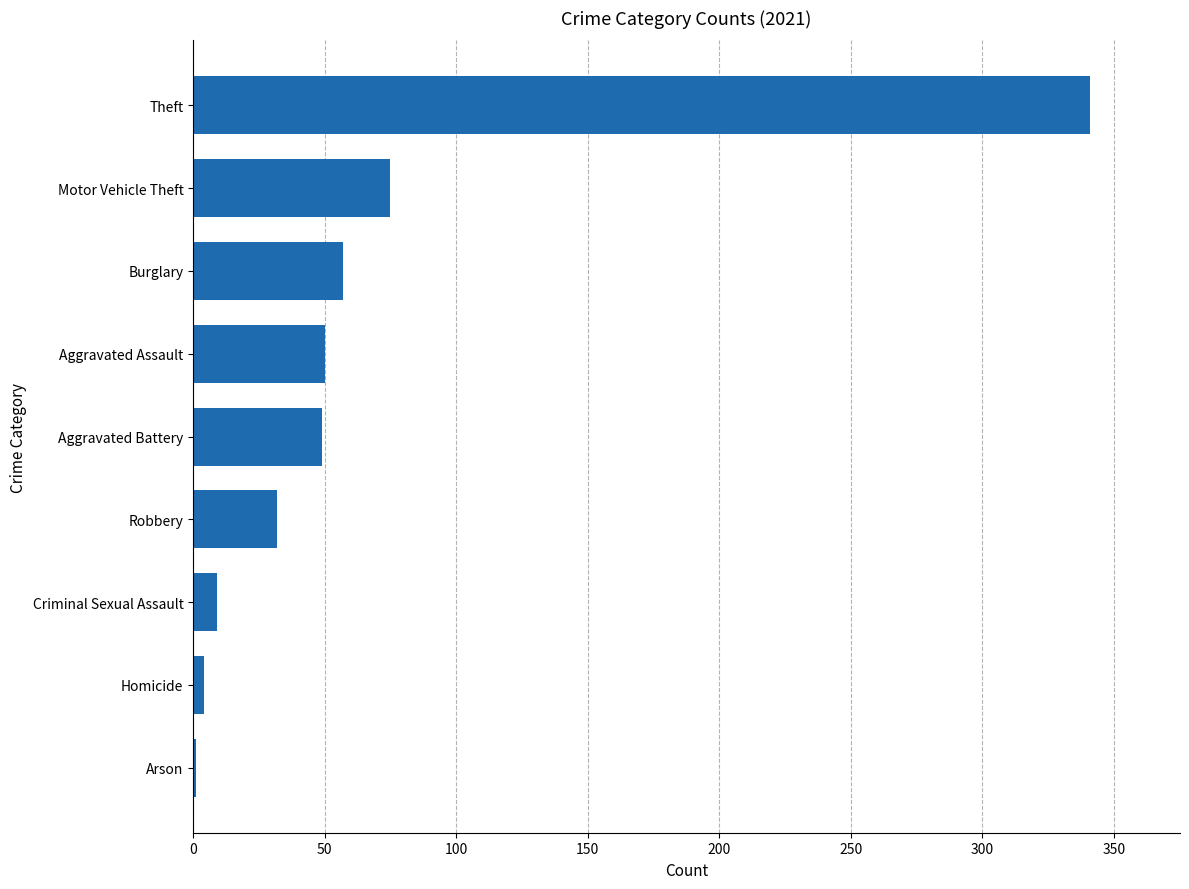

Which has a higher value, Aggravated Assault or Homicide?

Aggravated Assault